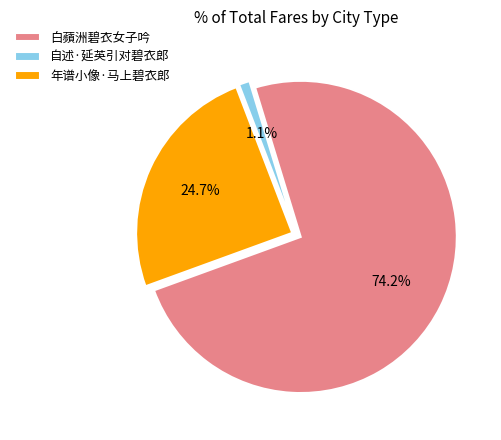

Is it true that 白蘋洲碧衣女子吟 is 74% of the pie?

True